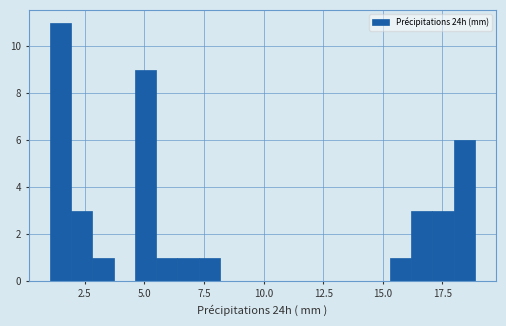

Around what value on the x-axis is the tallest bar? Give the approximate position of its centre, as read against the axis.

1.5